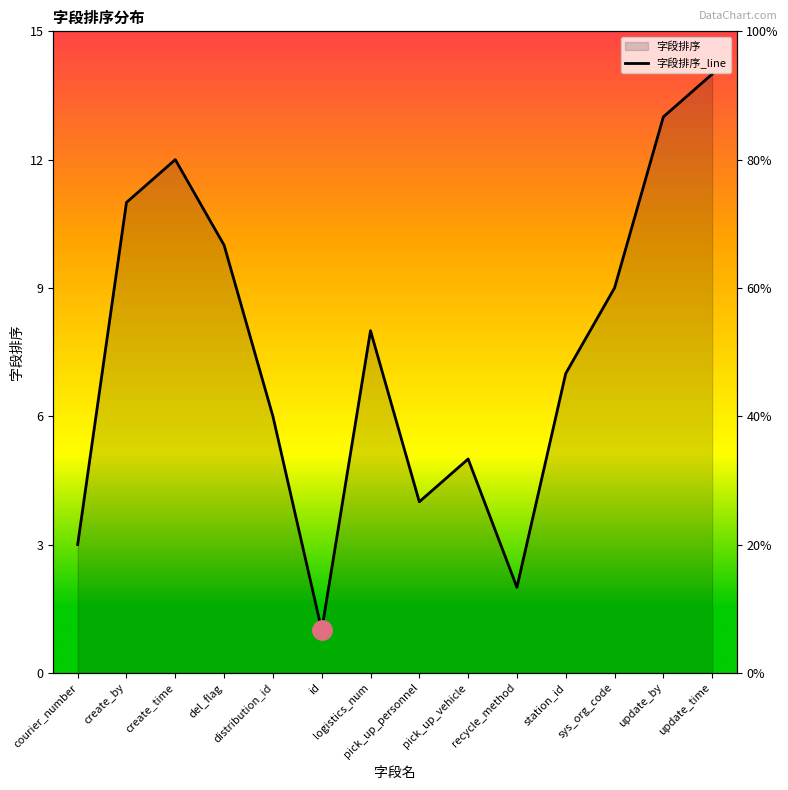

Rank the categories by value from highest to lowest.

update_time, update_by, create_time, create_by, del_flag, sys_org_code, logistics_num, station_id, distribution_id, pick_up_vehicle, pick_up_personnel, courier_number, recycle_method, id